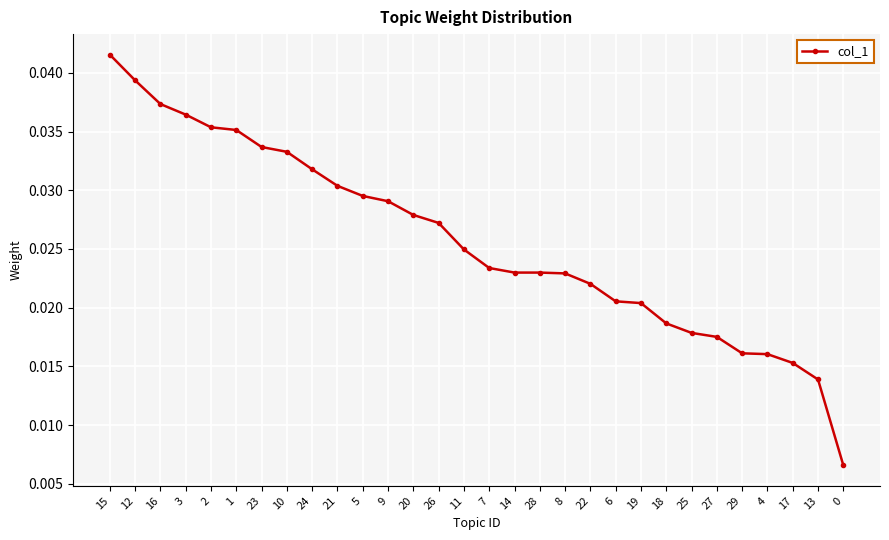

What is the label of the 7th point from the left?

23